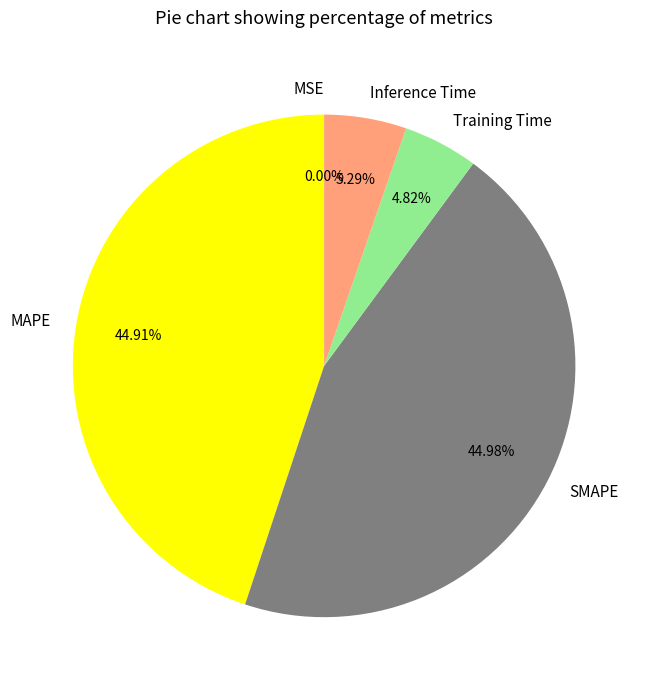

Between MAPE and Training Time, which is larger?

MAPE